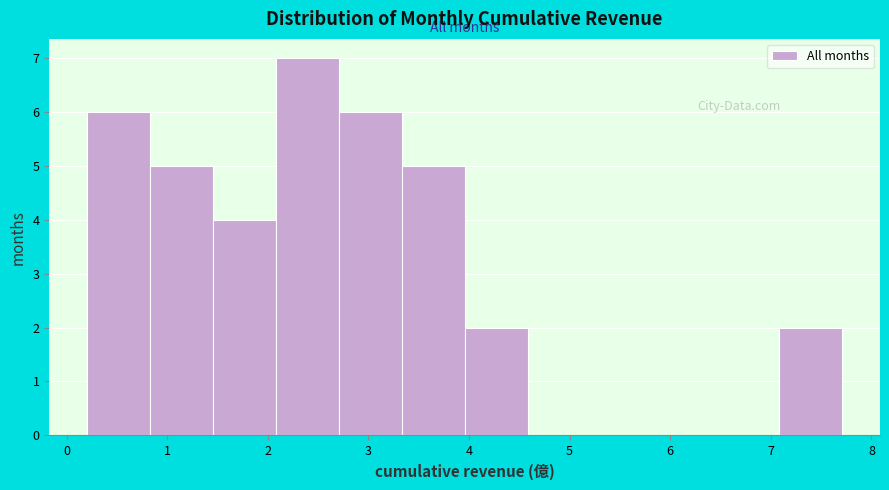

Reading left to right, list every bar in this chart as the range it spans on the x-axis followed by its height. Neither the bar edges nor the heights are printed on the chart, so give them approximately, as read against the axes.

0.2 to 0.8: 6
0.8 to 1.5: 5
1.5 to 2.1: 4
2.1 to 2.7: 7
2.7 to 3.3: 6
3.3 to 4.0: 5
4.0 to 4.6: 2
4.6 to 5.2: 0
5.2 to 5.8: 0
5.8 to 6.5: 0
6.5 to 7.1: 0
7.1 to 7.7: 2